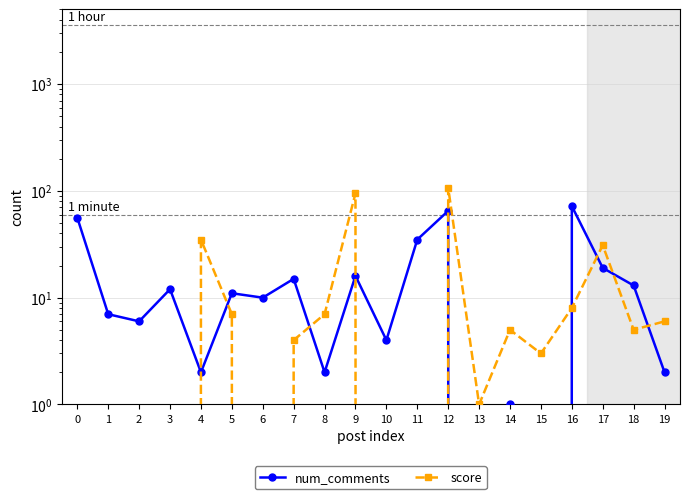

Where do score and num_comments first cross each other?

3 and 4